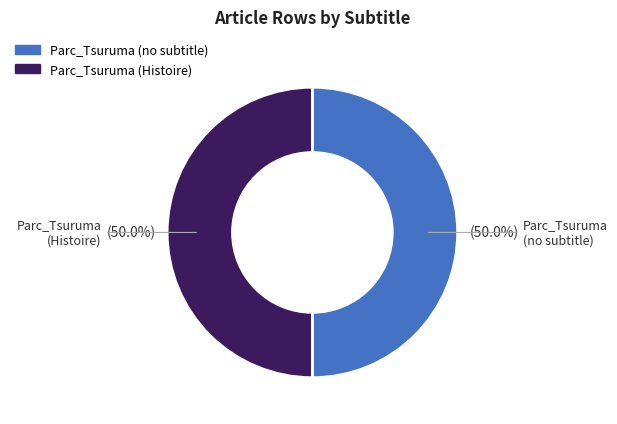

What is the ratio of the value at Parc_Tsuruma (Histoire) to the value at Parc_Tsuruma (no subtitle)?

1.0